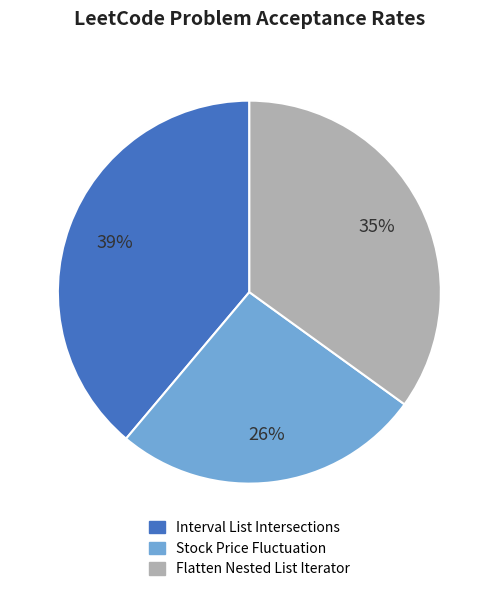

What is the largest slice in the pie chart?

Interval List Intersections